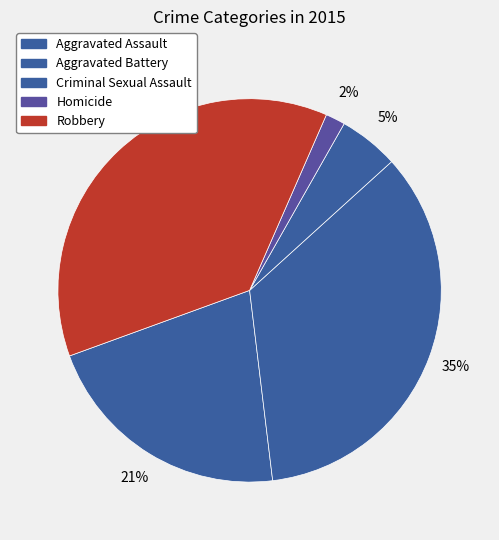

How many slices are in this pie chart?

5